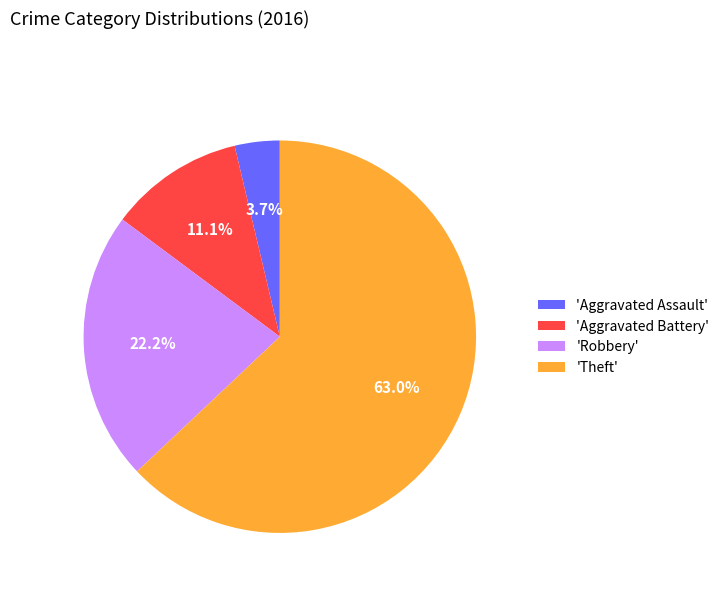

Rank the categories by value from lowest to highest.

'Aggravated Assault', 'Aggravated Battery', 'Robbery', 'Theft'